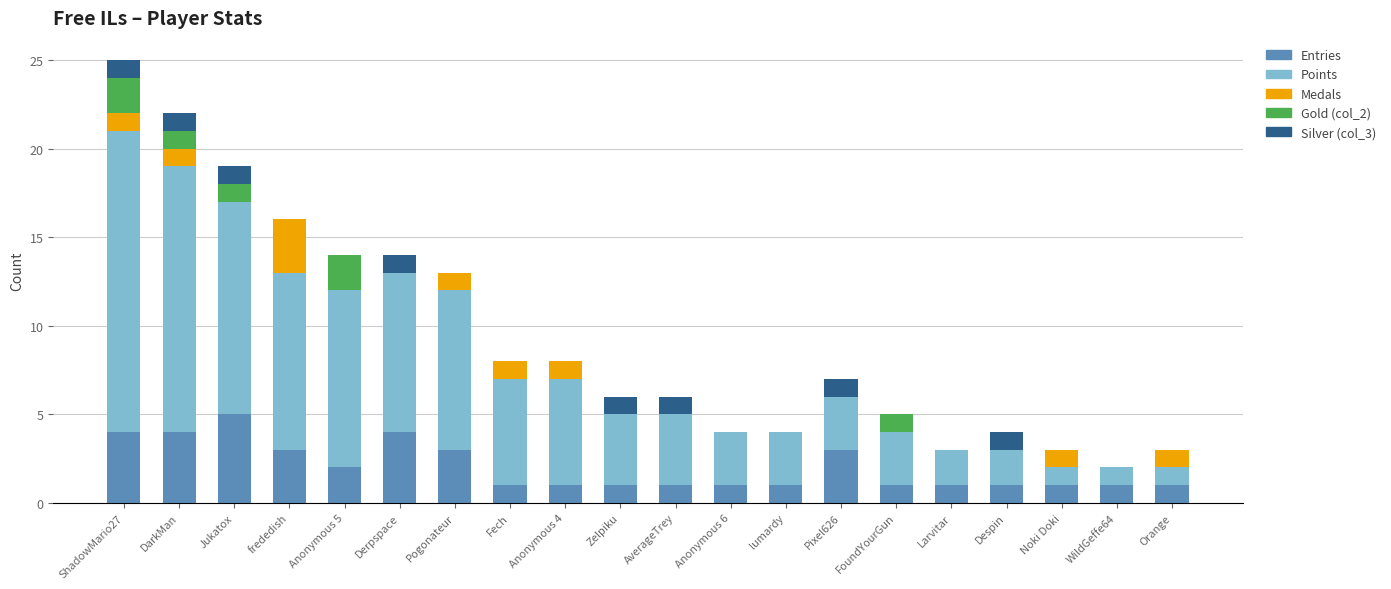

At which category is the sum across all series the highest?

ShadowMario27